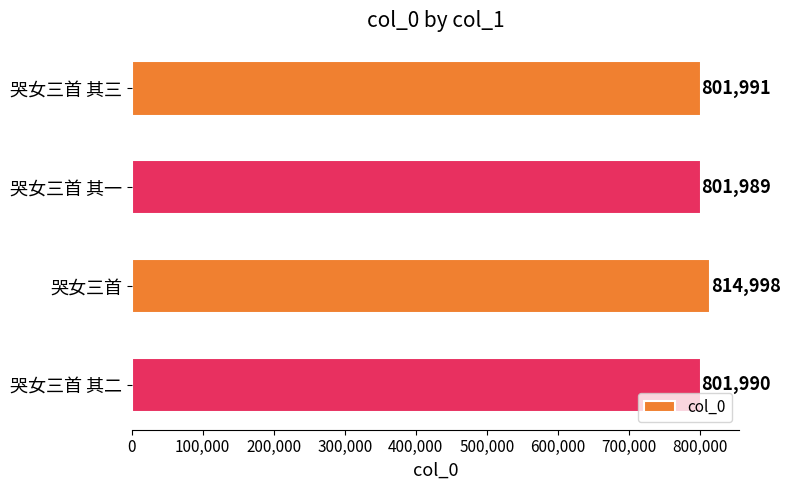

What is the minimum value shown in the chart?

801989